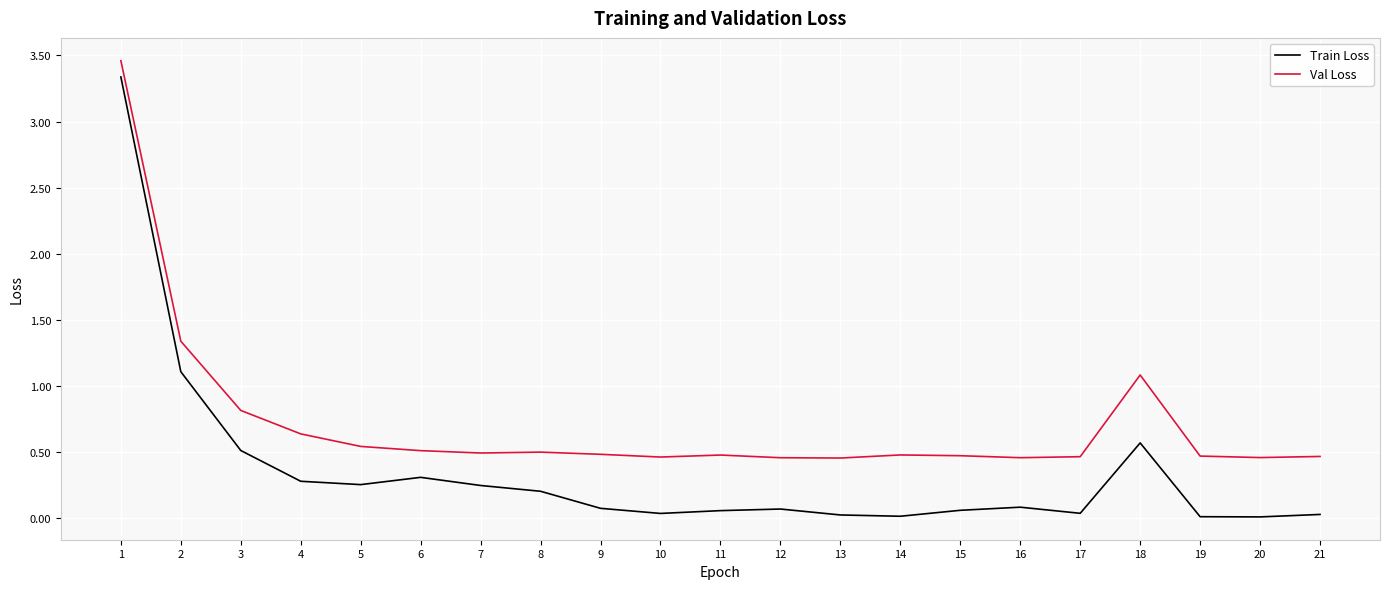

True or false: Val Loss has a value of 2.0 at 2.

False